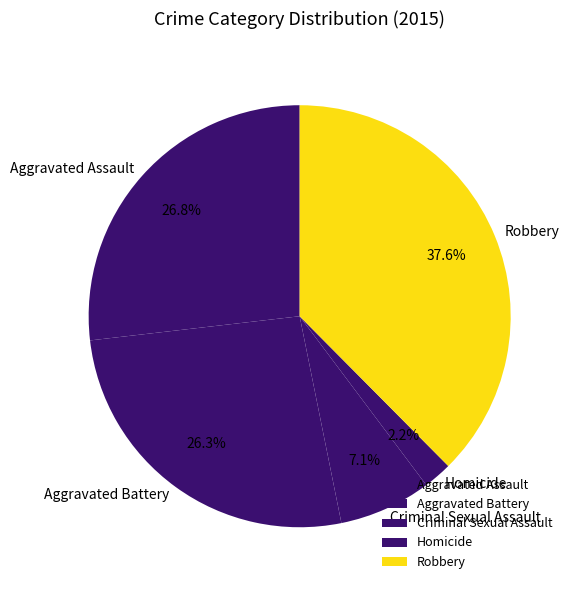

What percentage is NOT represented by Aggravated Assault?

73.2%